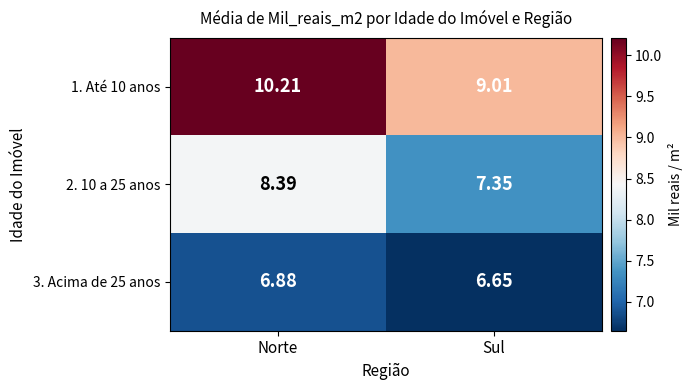

Is the value of 2. 10 a 25 anos at Sul greater than the value of 3. Acima de 25 anos at Sul?

Yes